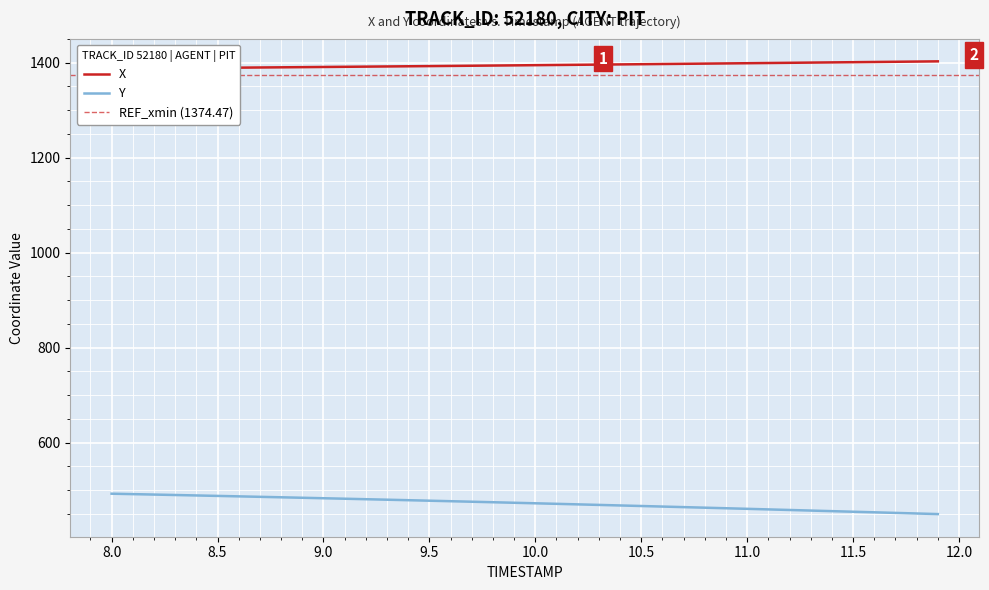

Which series has the largest total across all categories?

X